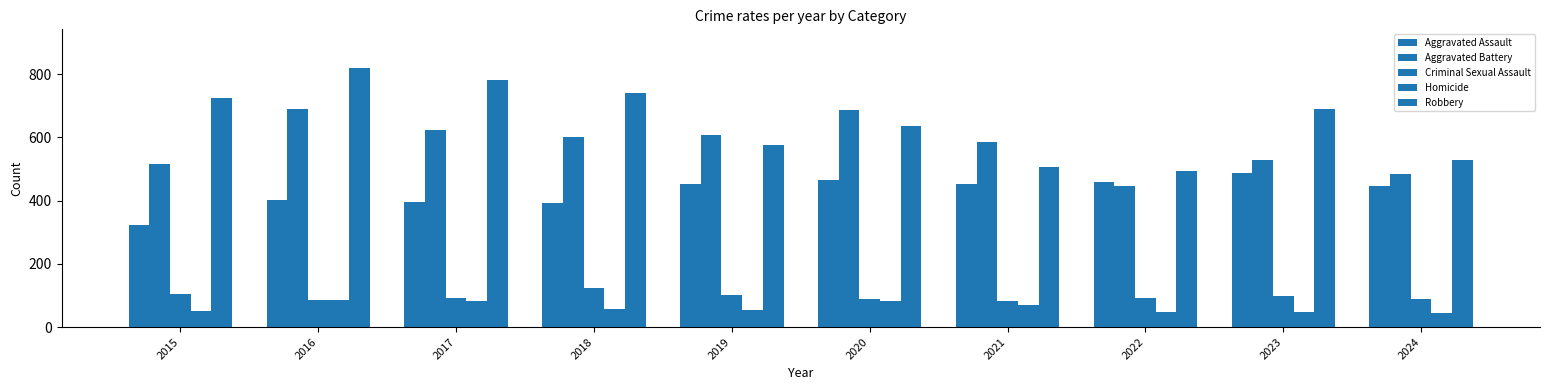

Which series has the largest total across all categories?

Robbery